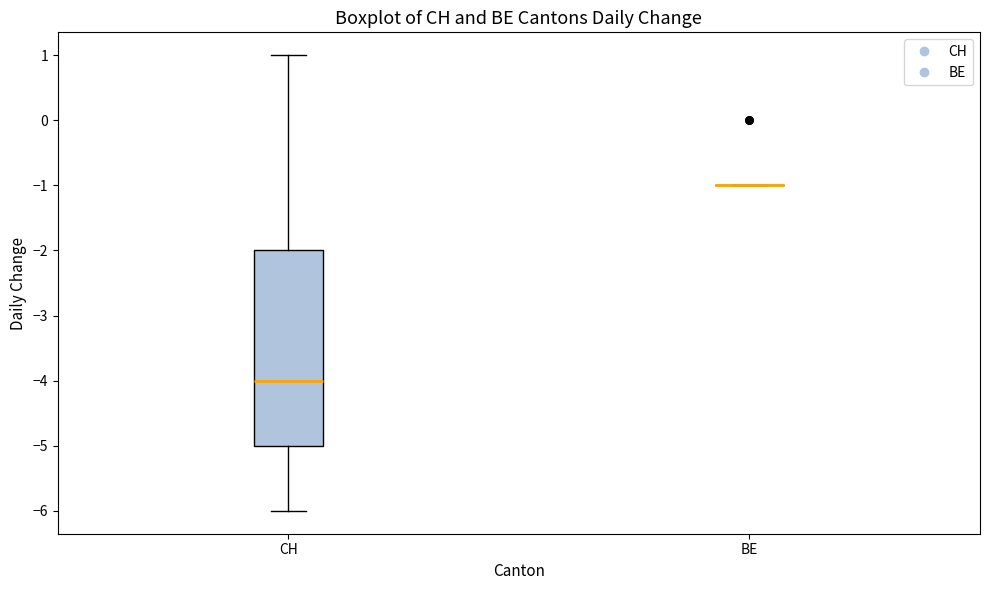

Which box is the tallest, from its lower edge to its upper edge?

CH